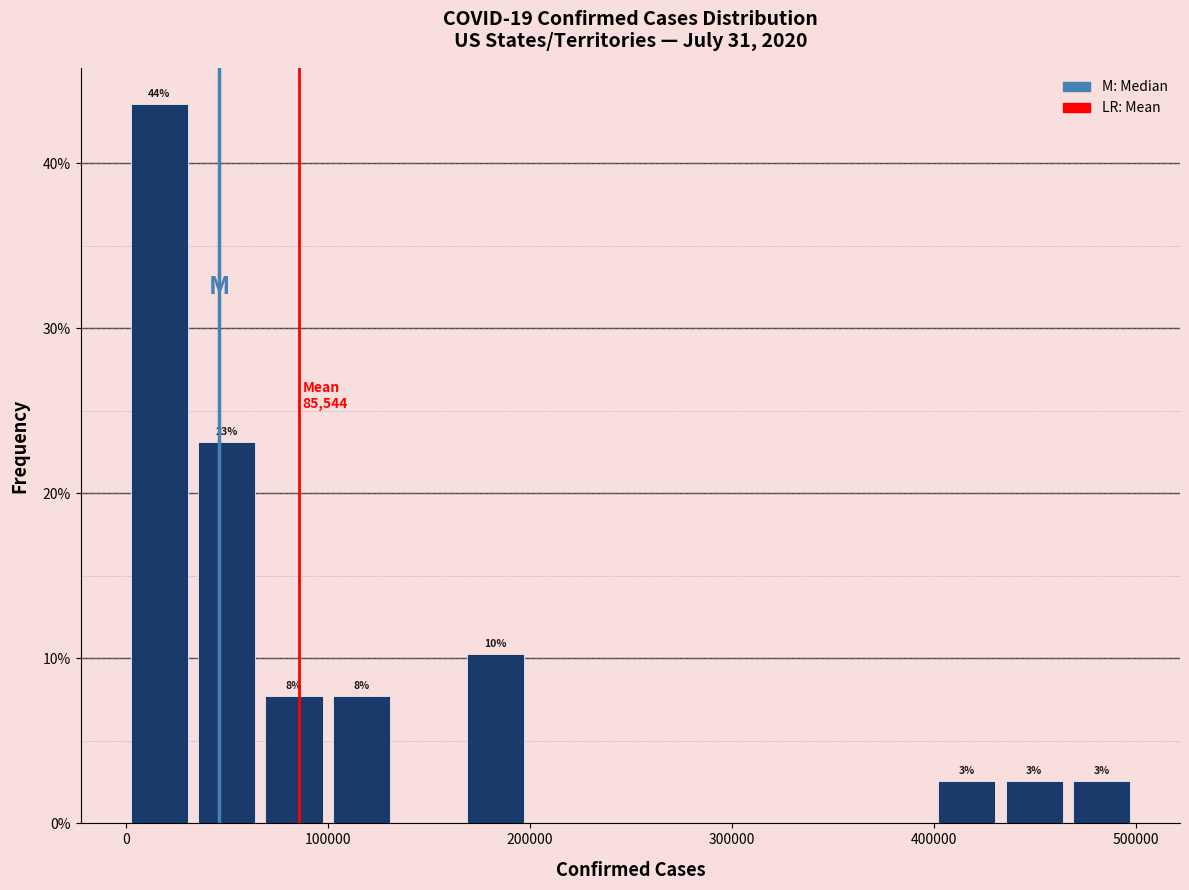

Read against the x-axis, roughly where is the centre of the tallest bar?

20000